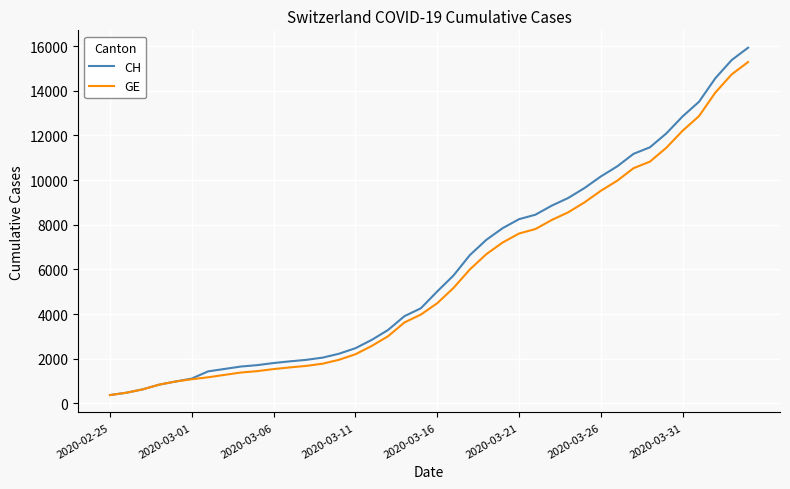

What is the minimum value for GE?

375